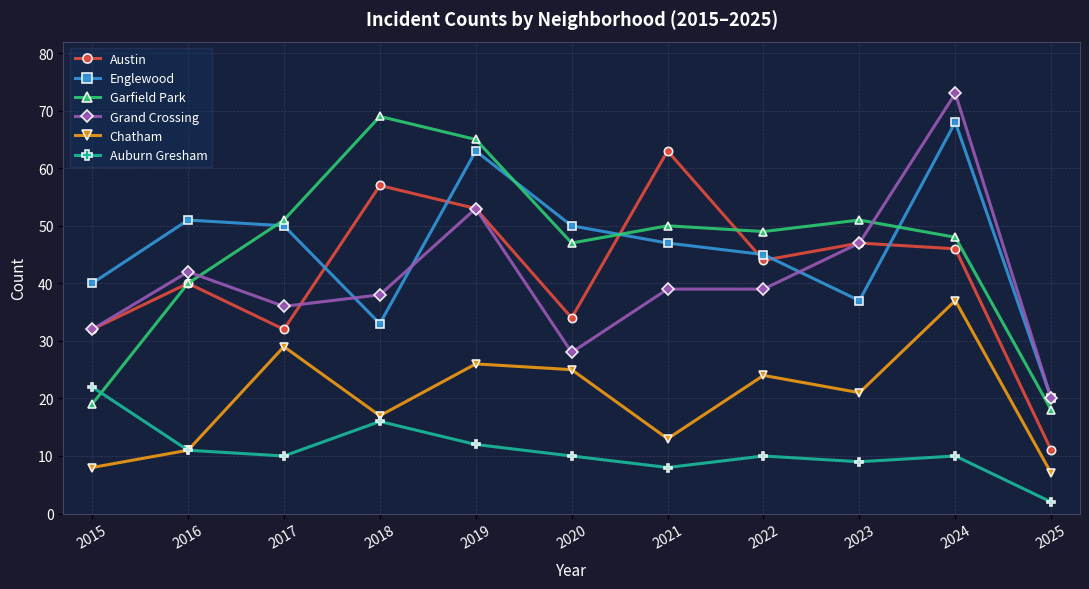

Does the chart have visible grid lines?

Yes